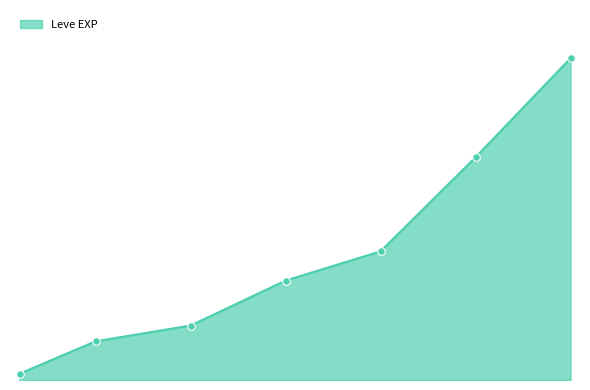

Is this an area chart (filled region under the line)?

Yes